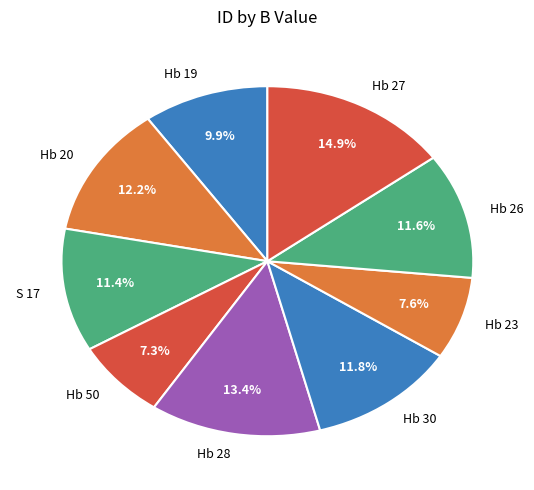

To the nearest percent, what portion does Hb 26 represent?

12%